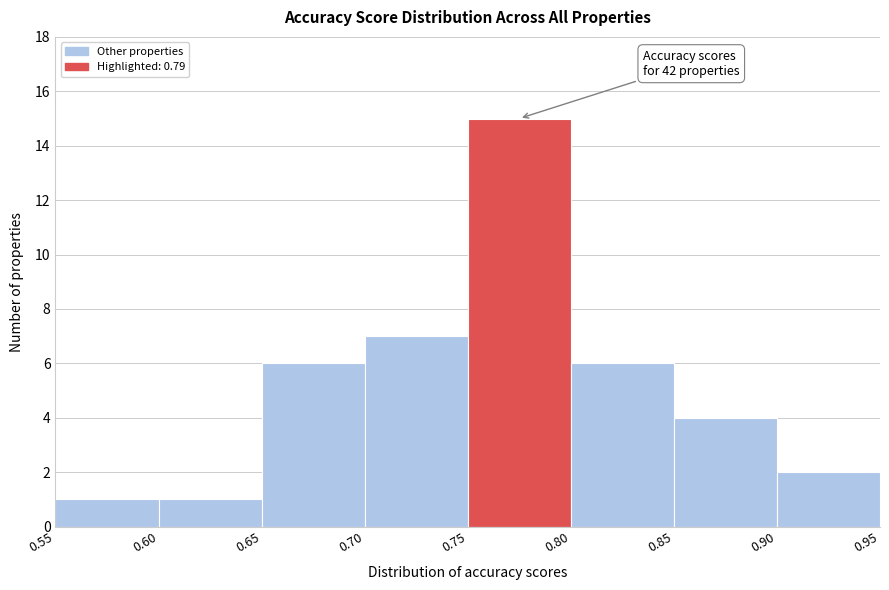

Which range on the x-axis has the tallest bar?

0.75 to 0.80